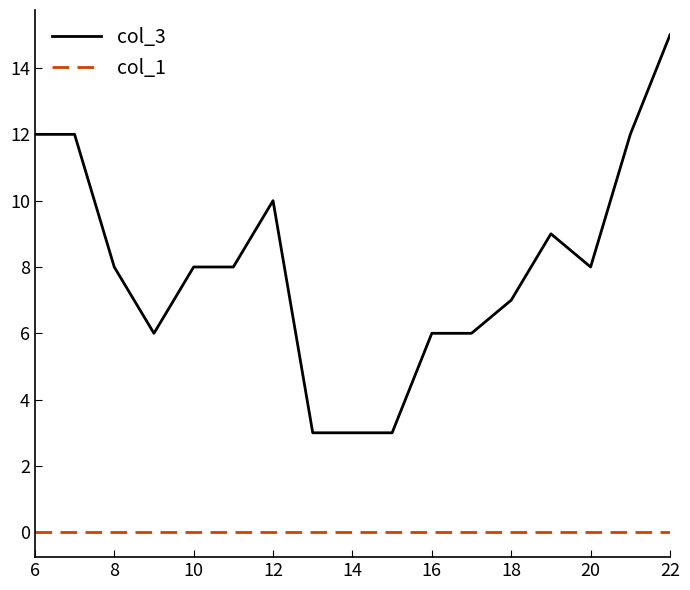

Which series has the largest total across all categories?

col_3